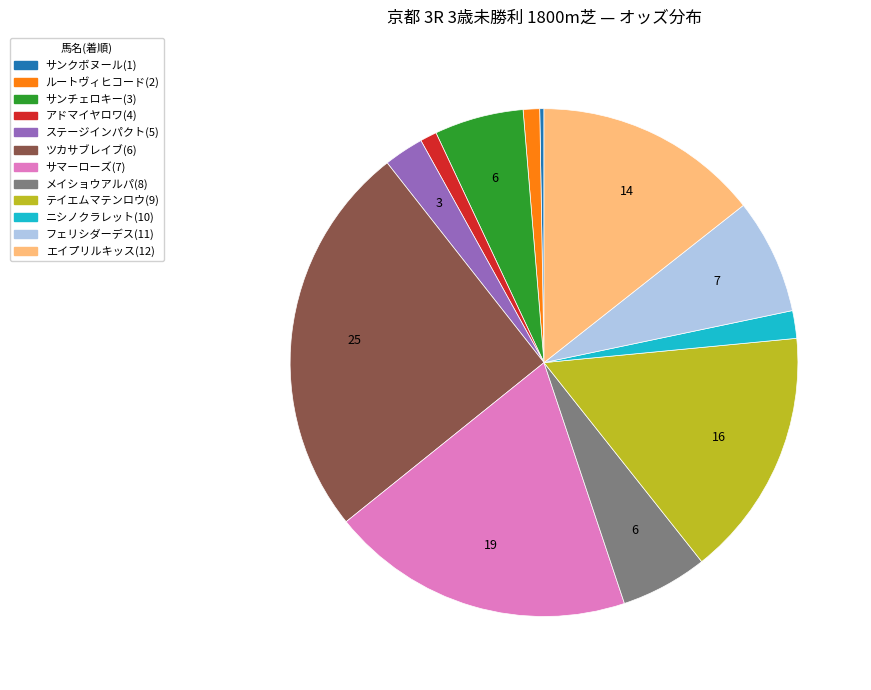

Combined, do メイショウアルパ(8) and エイプリルキッス(12) account for over 50%?

No